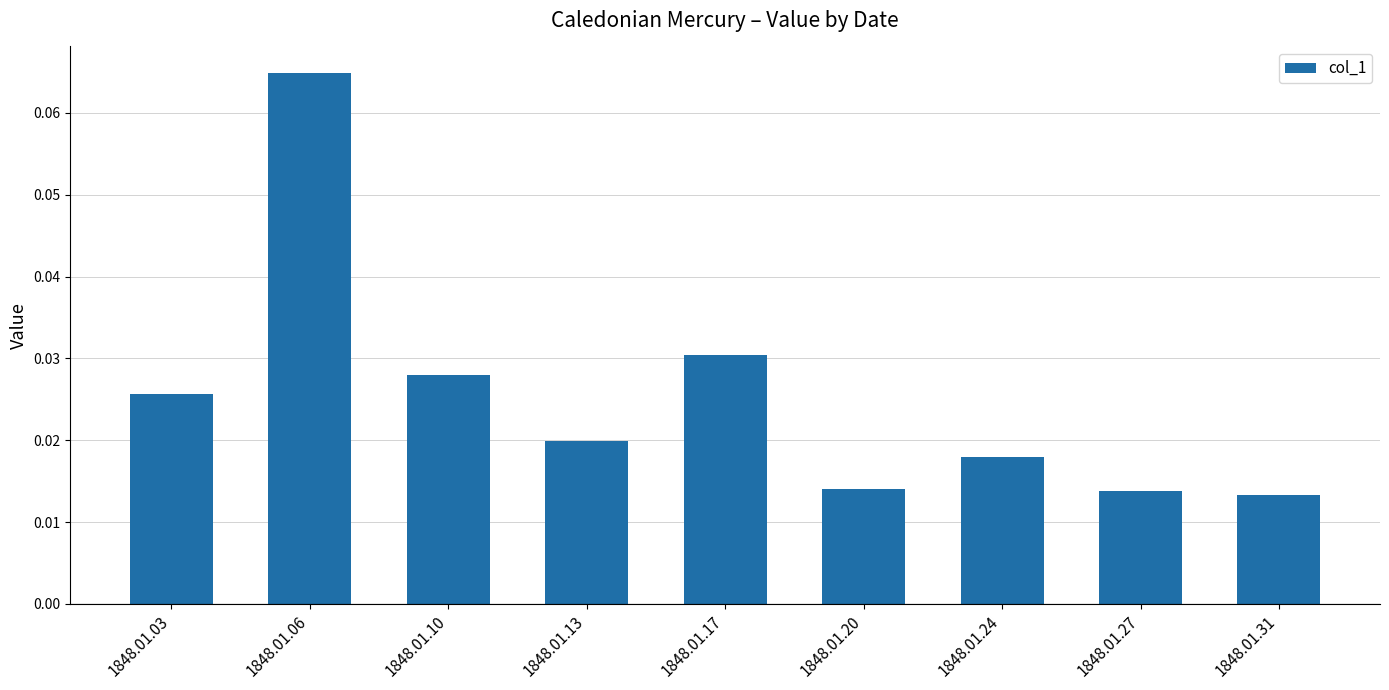

How many bars are there in total?

9